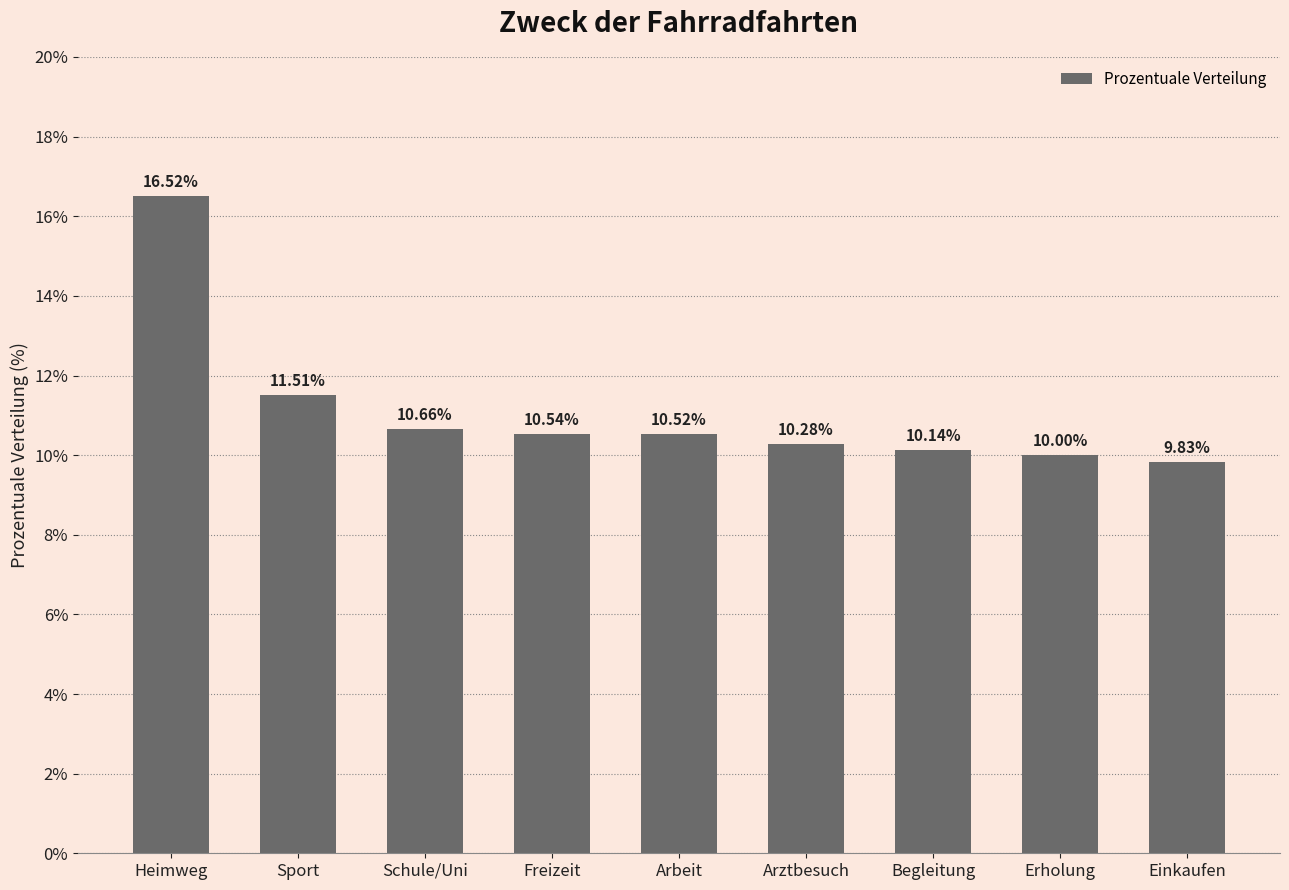

Are the bars grouped side by side (vs. stacked)?

No